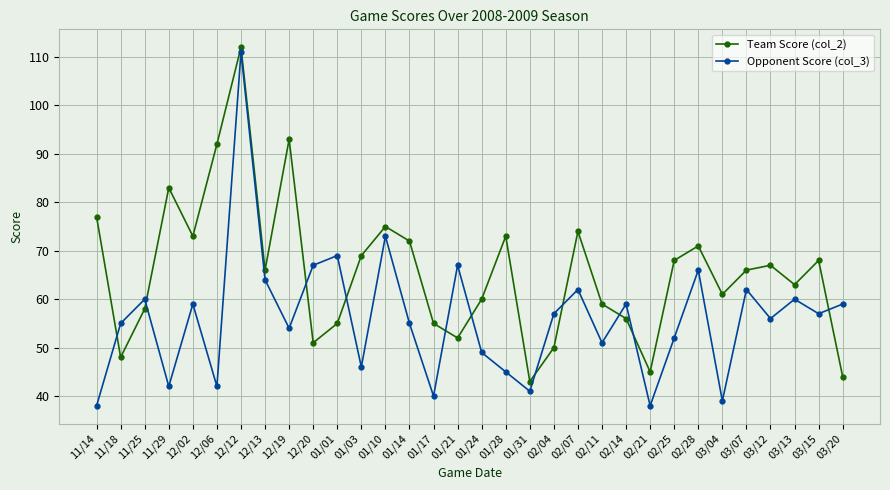

At 01/24, list the series in order from largest to smallest.

Team Score (col_2), Opponent Score (col_3)